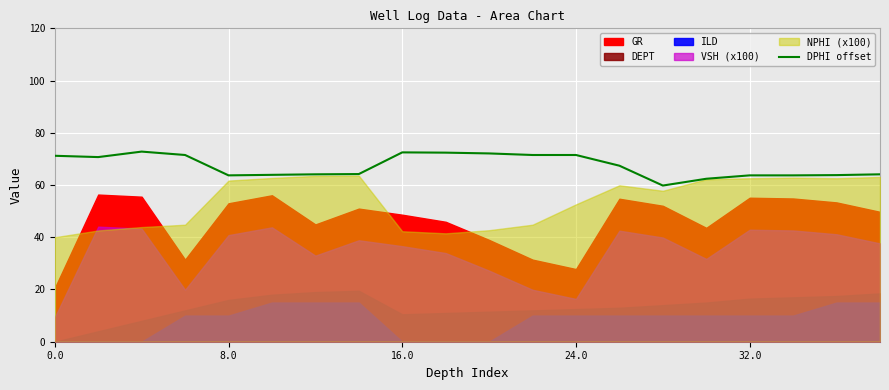

The DPHI offset series shows 63.7 at 32.0. True or false?

True